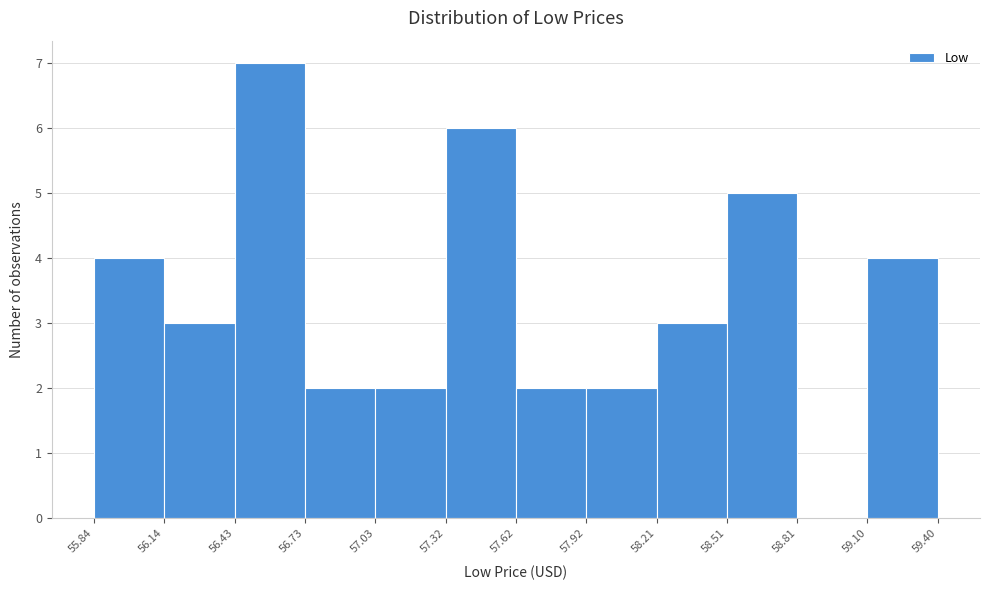

Reading left to right, list every bar in this chart as the range it spans on the x-axis followed by its height. The values are not printed on the chart, so give them approximately, as read against the axis.

55.84 to 56.14: 4
56.14 to 56.43: 3
56.43 to 56.73: 7
56.73 to 57.03: 2
57.03 to 57.32: 2
57.32 to 57.62: 6
57.62 to 57.92: 2
57.92 to 58.21: 2
58.21 to 58.51: 3
58.51 to 58.81: 5
58.81 to 59.10: 0
59.10 to 59.40: 4